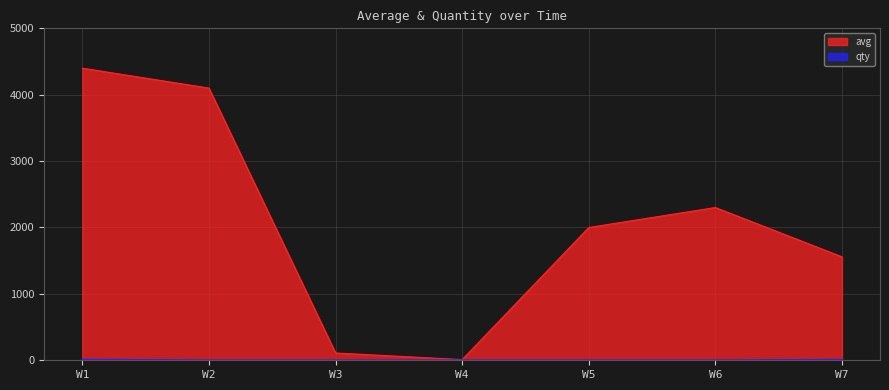

What is the maximum value for avg?

4400